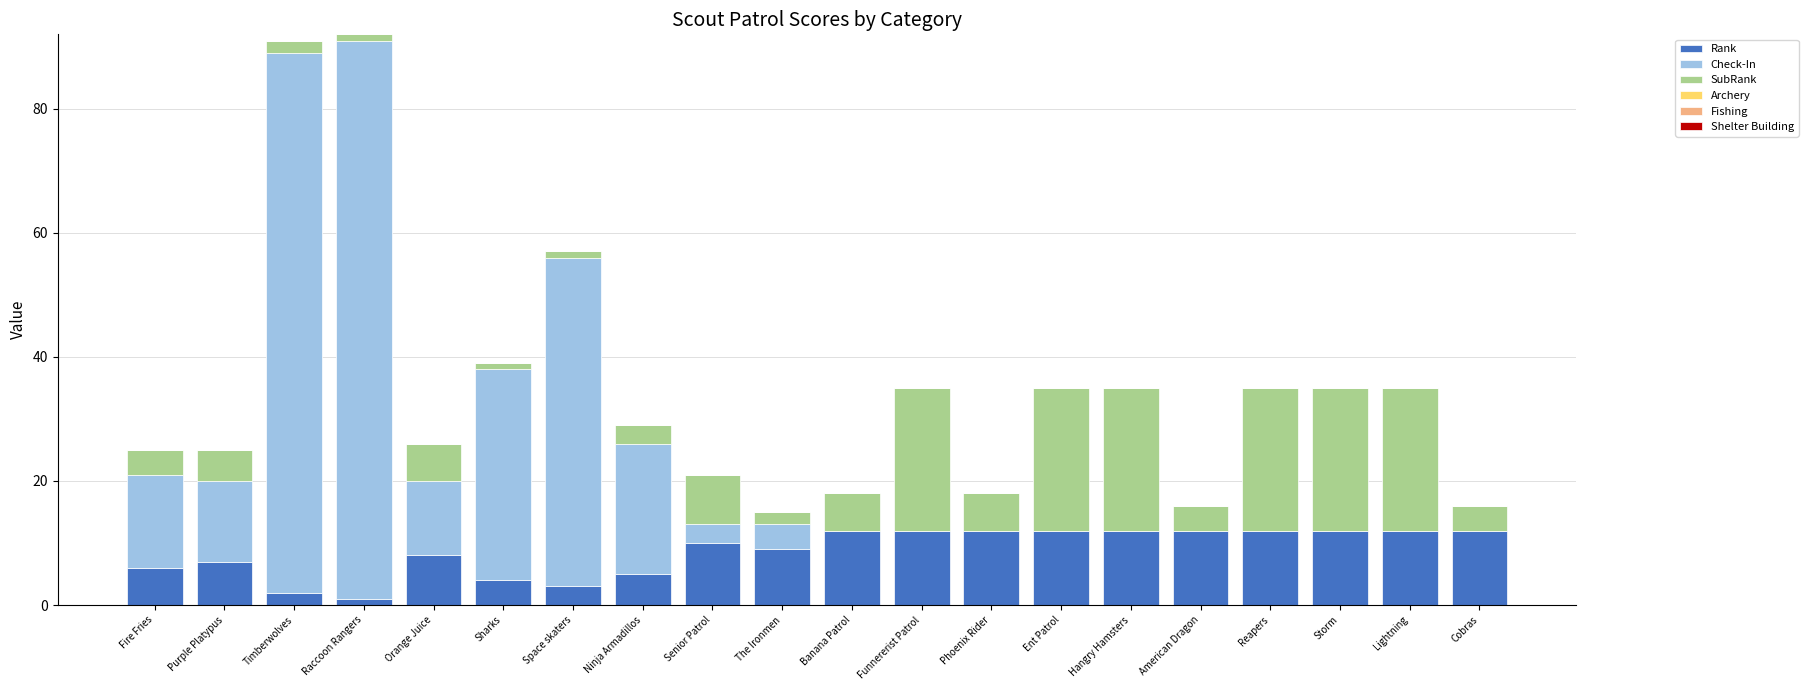

What is the maximum value for Rank?

12